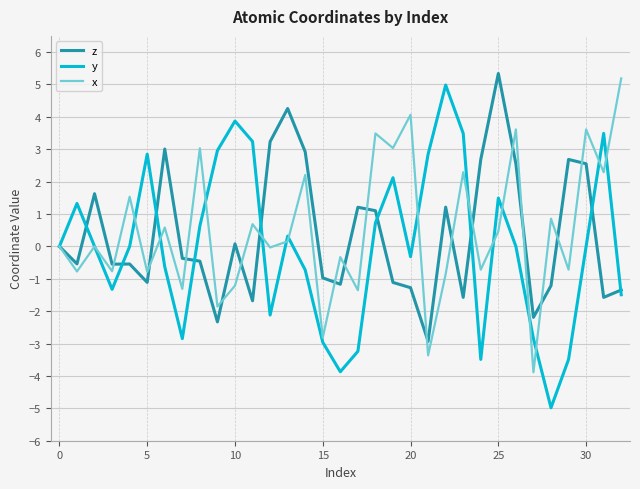

What is the greatest value displayed?

5.3